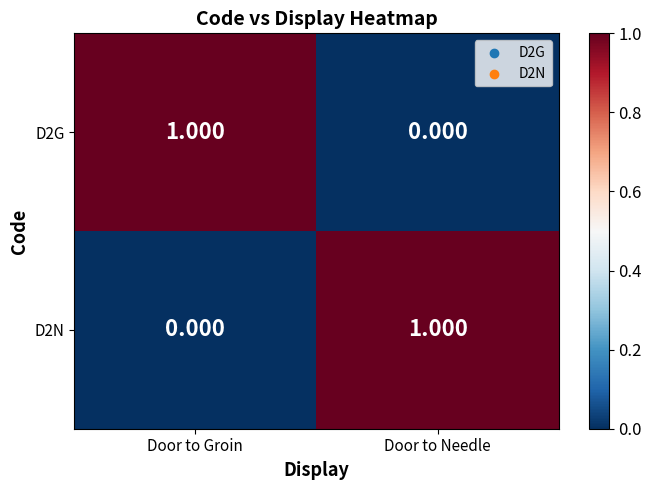

How many series are shown in this chart?

2